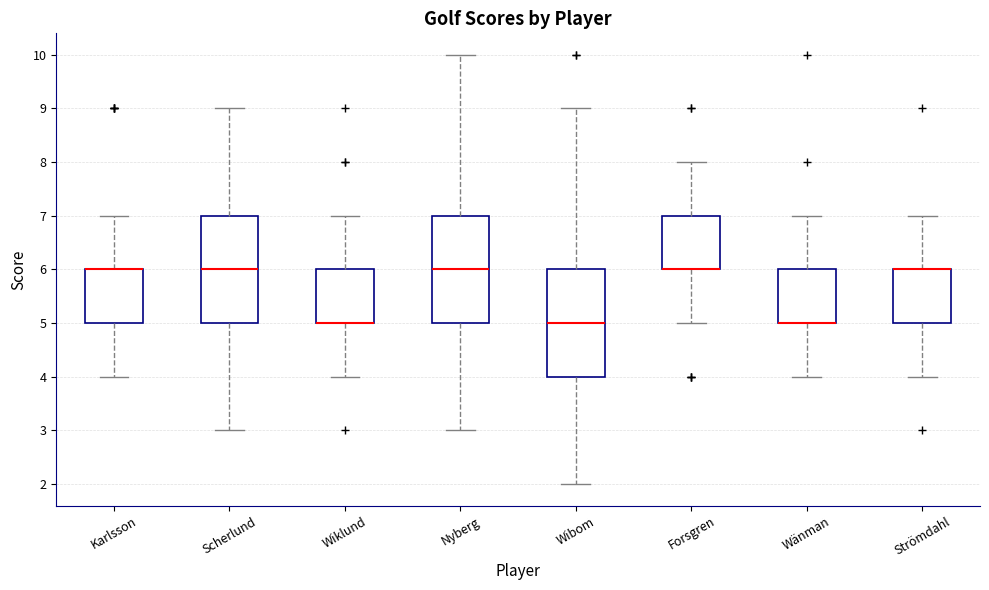

Where is the lower edge of the box for Nyberg on the y-axis? The values are not printed on the chart, so give them approximately, as read against the axis.

5